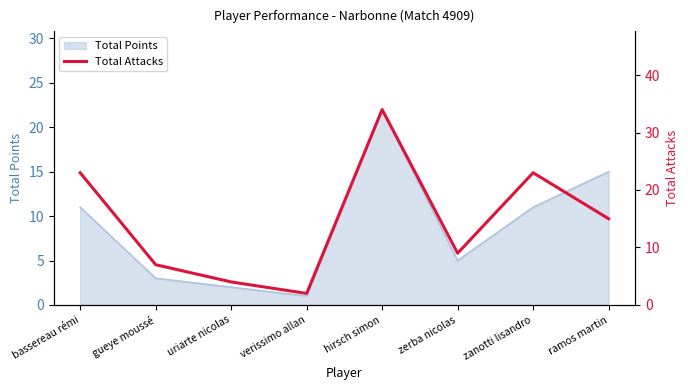

Read the Total Points value at bassereau rémi.

11